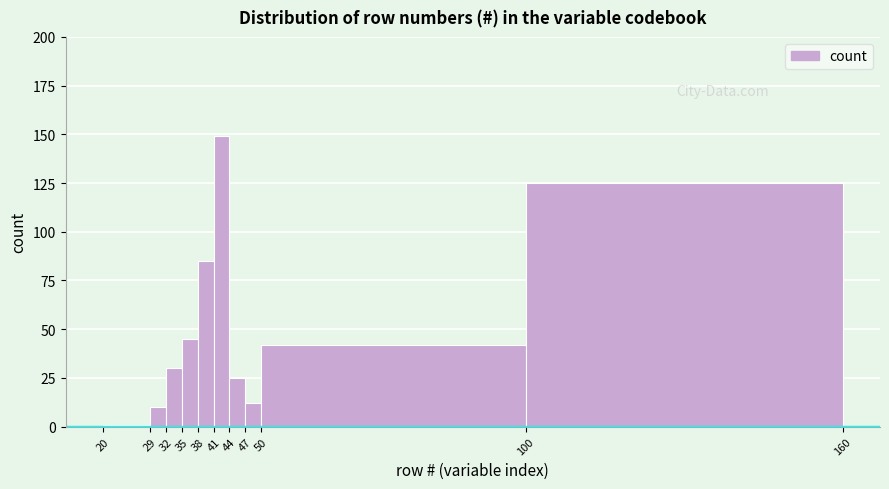

Reading left to right, transcribe this chart: for each bar, give the range it covers on the x-axis and its height. The values are not printed on the chart, so give them approximately, as read against the axis.

20 to 29: under 5
29 to 32: 10
32 to 35: 30
35 to 38: 45
38 to 41: 85
41 to 44: 150
44 to 47: 25
47 to 50: 10
50 to 100: 40
100 to 160: 125